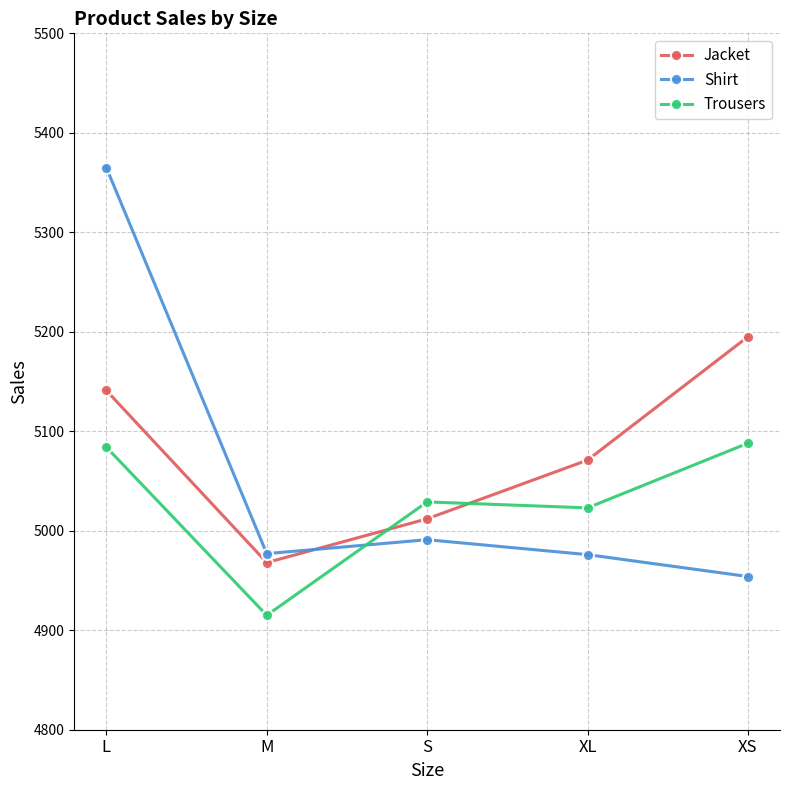

What is the difference between the highest and lowest values at S?

38